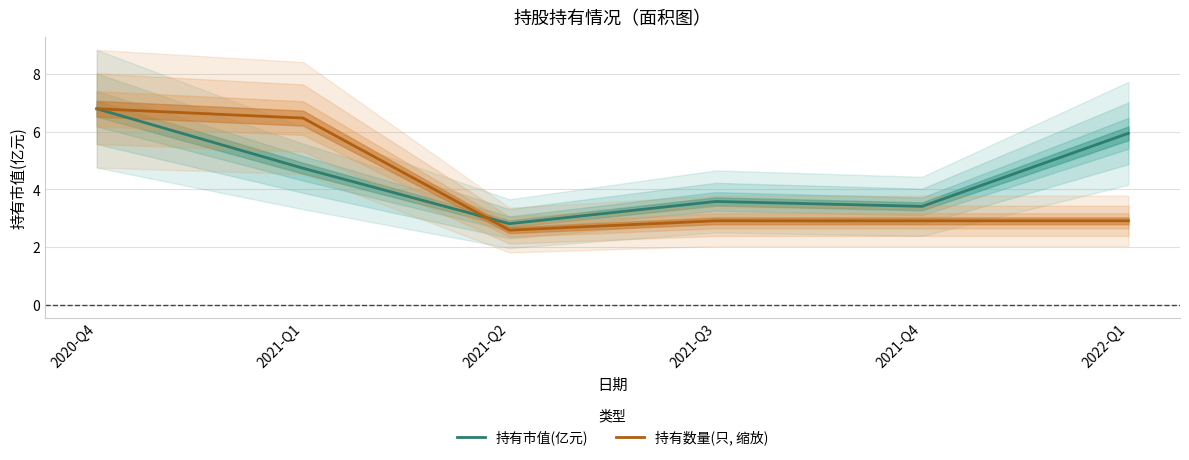

What is the smallest value displayed?

2.6